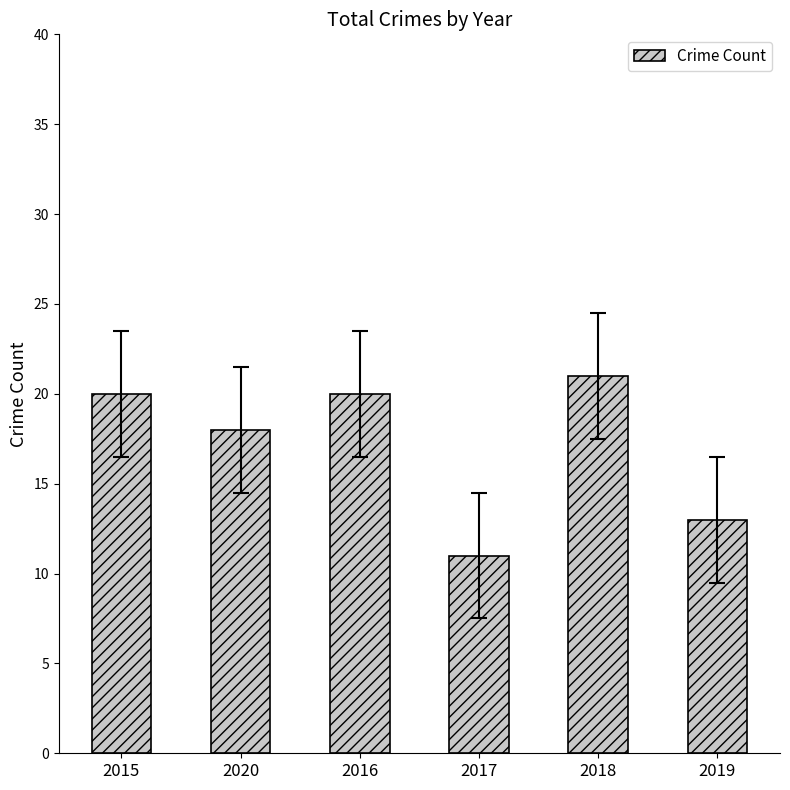

Count the values in the range 13 to 20.

4